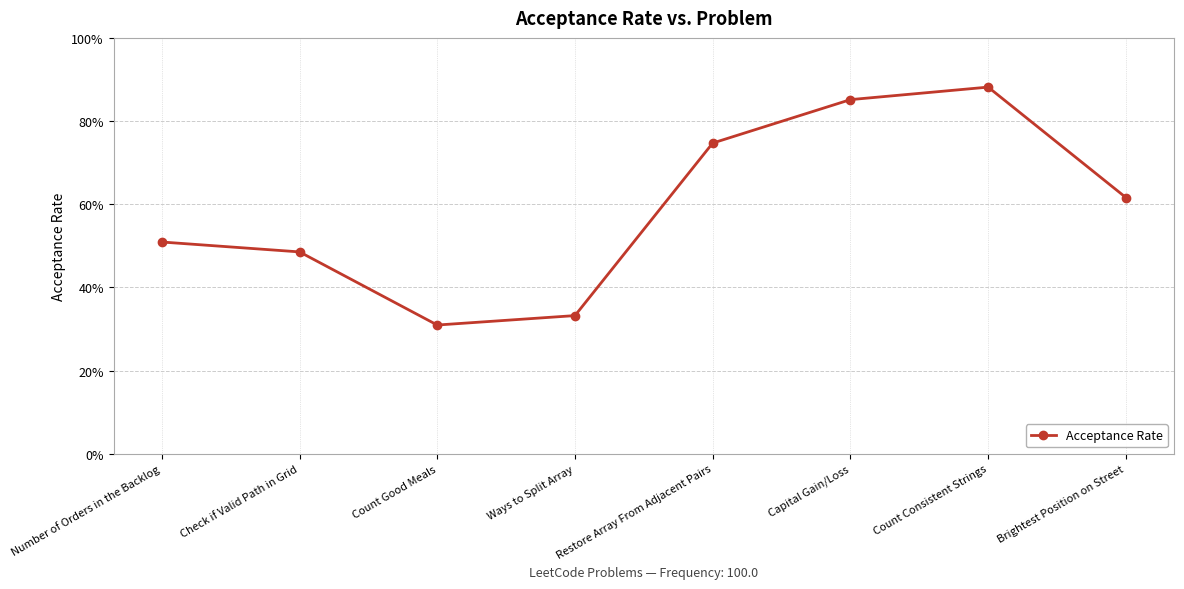

Reading left to right, what are all the values shown in this chart?

Number of Orders in the Backlog=0.5	Check if Valid Path in Grid=0.5	Count Good Meals=0.3	Ways to Split Array=0.3	Restore Array From Adjacent Pairs=0.7	Capital Gain/Loss=0.9	Count Consistent Strings=0.9	Brightest Position on Street=0.6